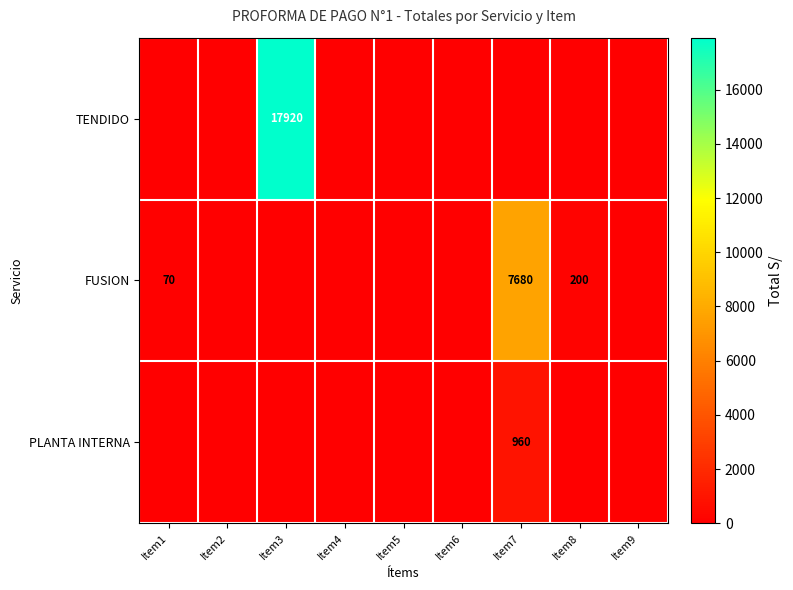

Which category has the lowest value across all series?

Item1